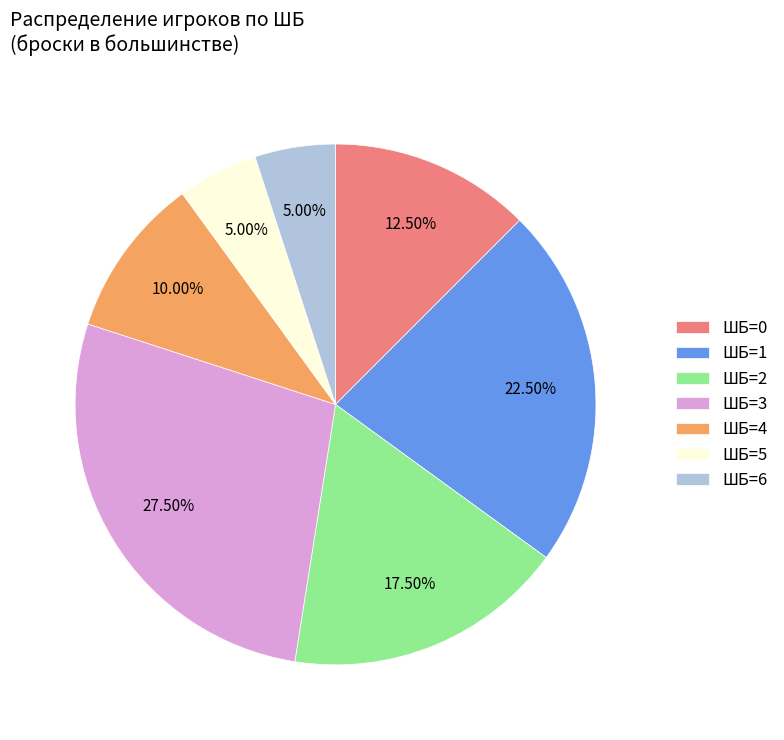

How many slices are in this pie chart?

7